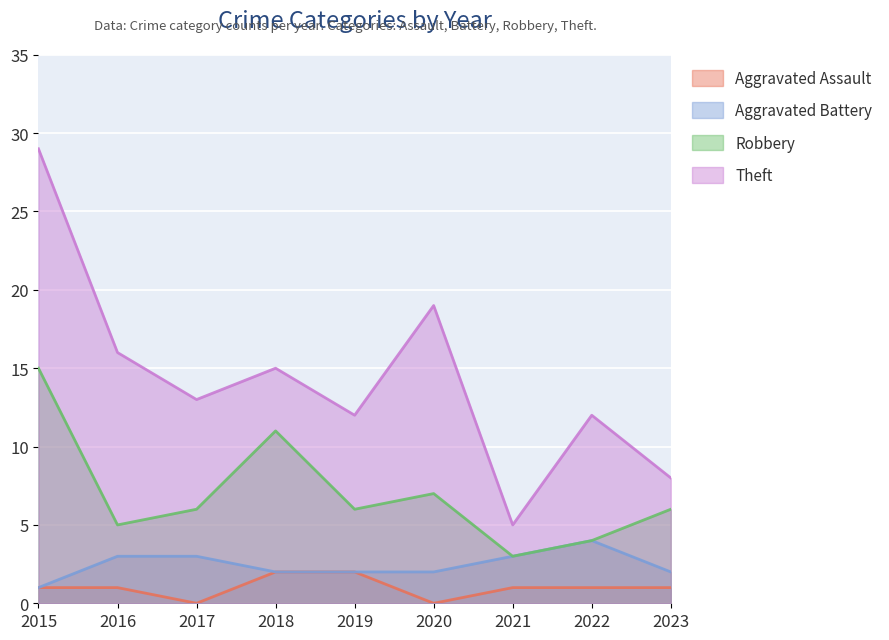

Which category has the lowest value in the Theft series?

2021